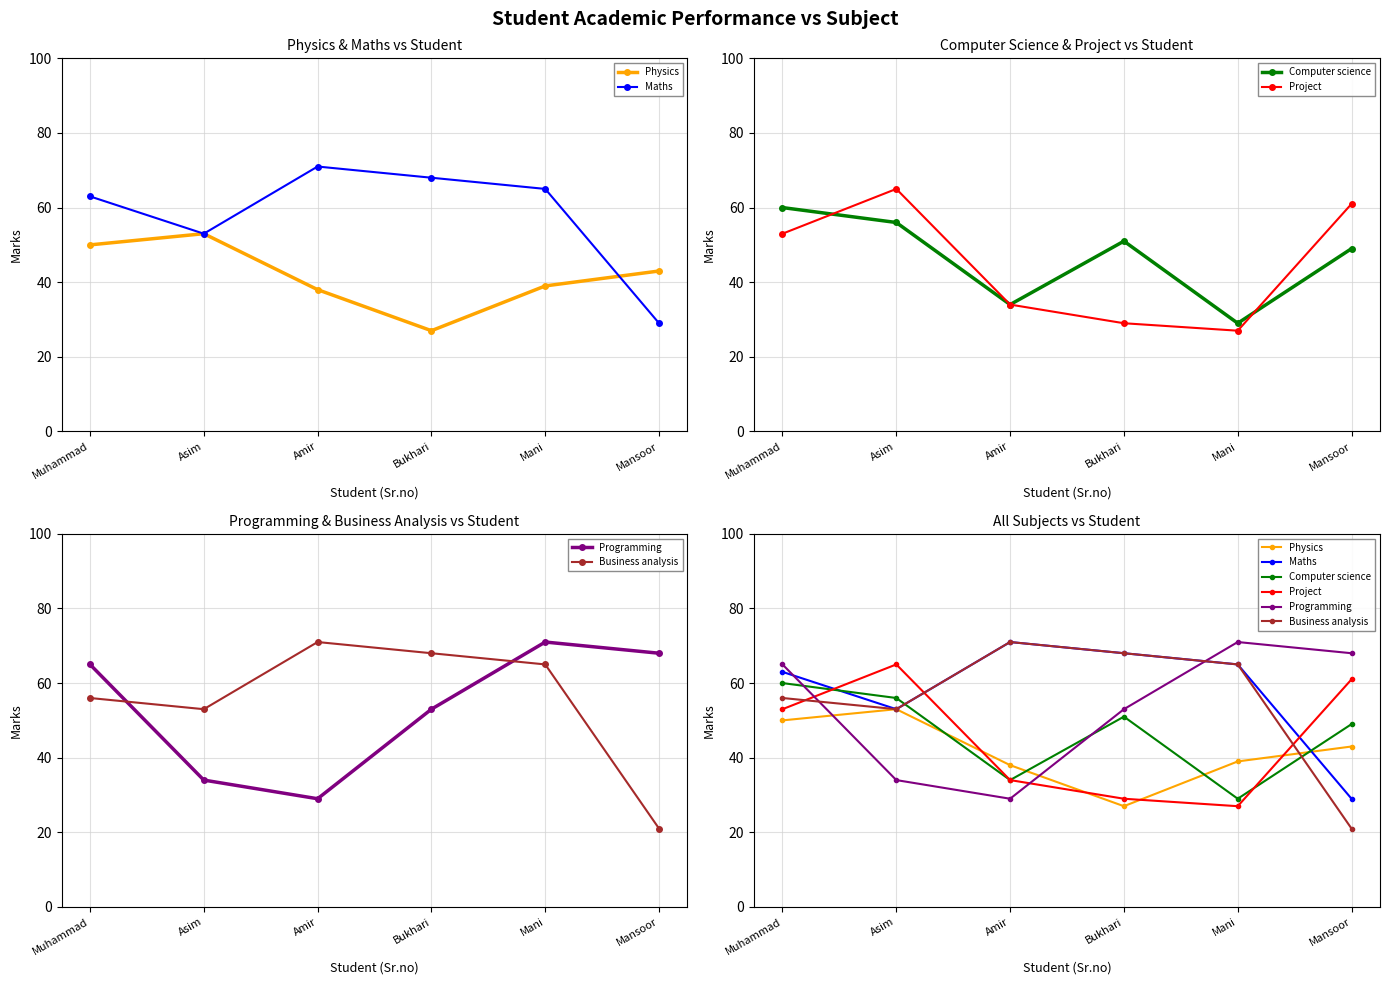

What position from the right is Bukhari?

3